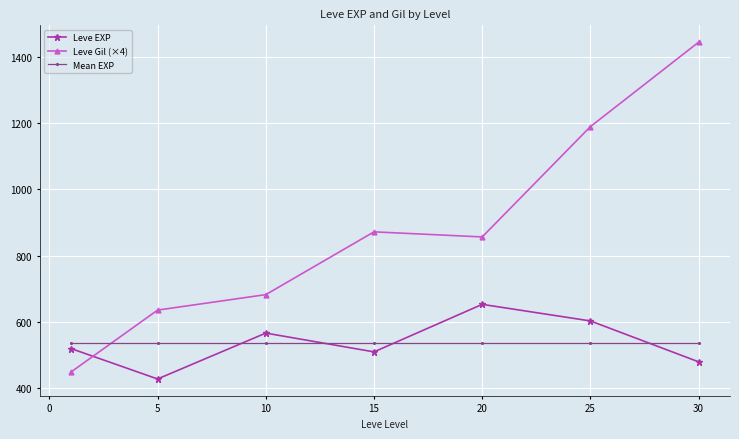

What is the value of the Mean EXP point at the 1st from the left?

537.4